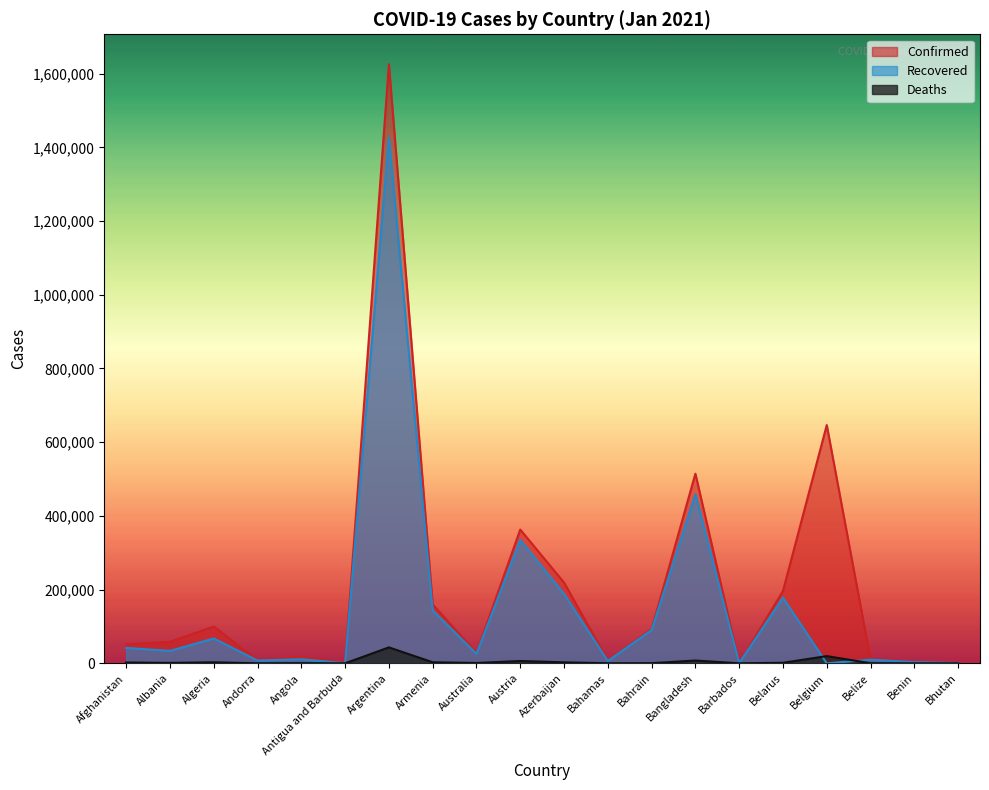

At how many categories does at least one series exceed 21577?

12